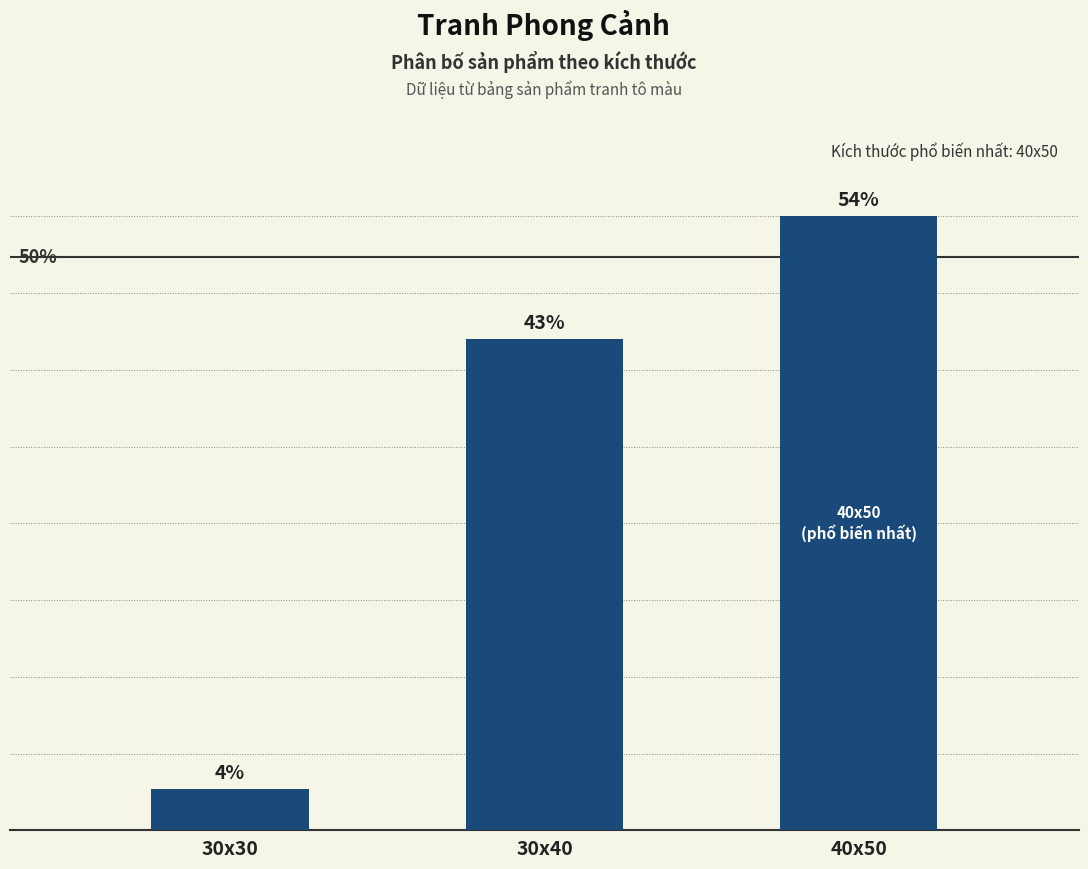

What is the label of the 1st bar from the left?

30x30